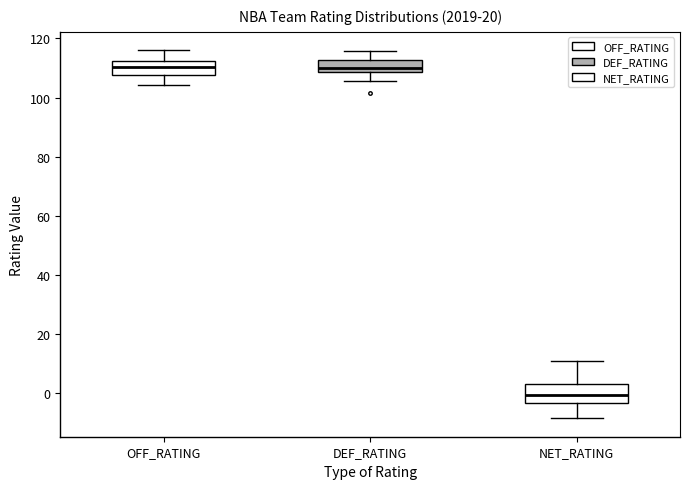

Reading left to right, transcribe this box plot: for each box, give where its median line is, the range the box spans, and where its two whiskers end, as read against the y-axis. The values are not printed on the chart, so give them approximately, as read against the axis.

OFF_RATING: median 110, box 108 to 112, whiskers 104 to 116
DEF_RATING: median 110, box 108 to 112, whiskers 106 to 116
NET_RATING: median 0, box -4 to 4, whiskers -8 to 12